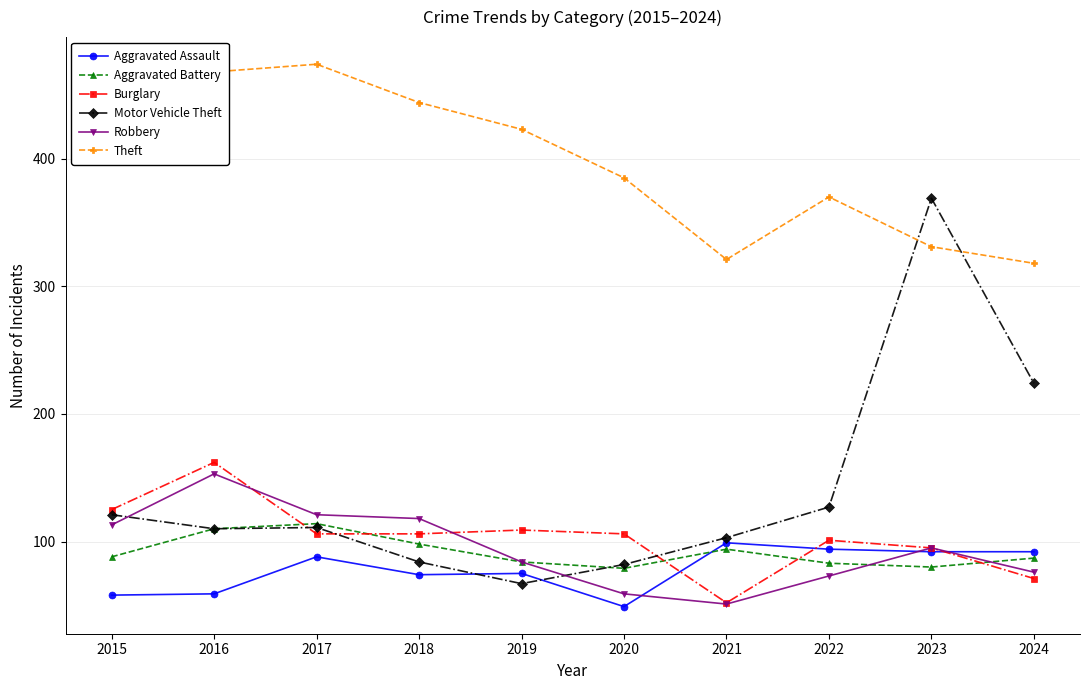

What value does the Aggravated Assault series have at 2017?

88